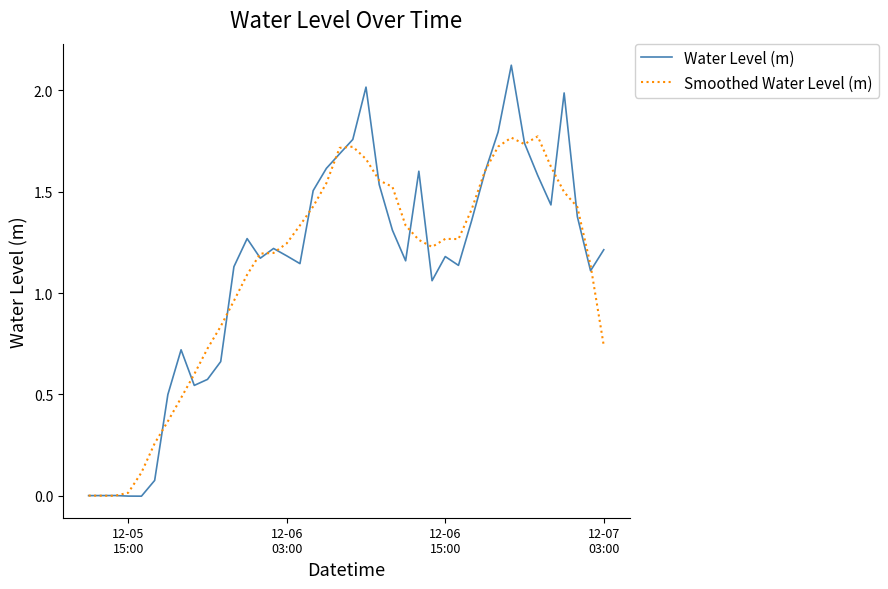

Which series has the largest range (max minus min)?

Water Level (m)